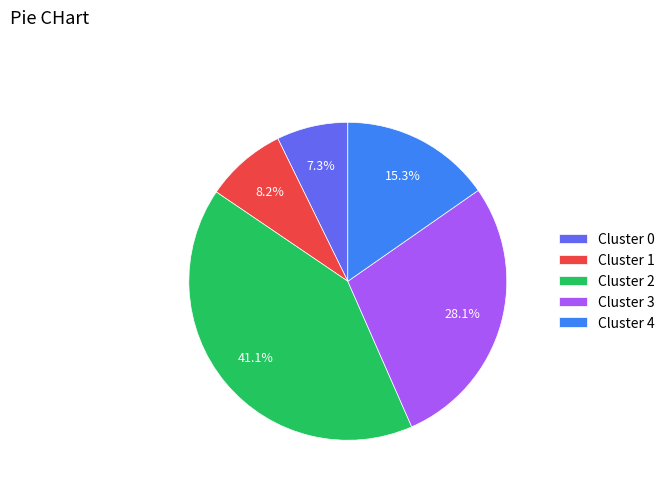

What is the largest slice in the pie chart?

Cluster 2